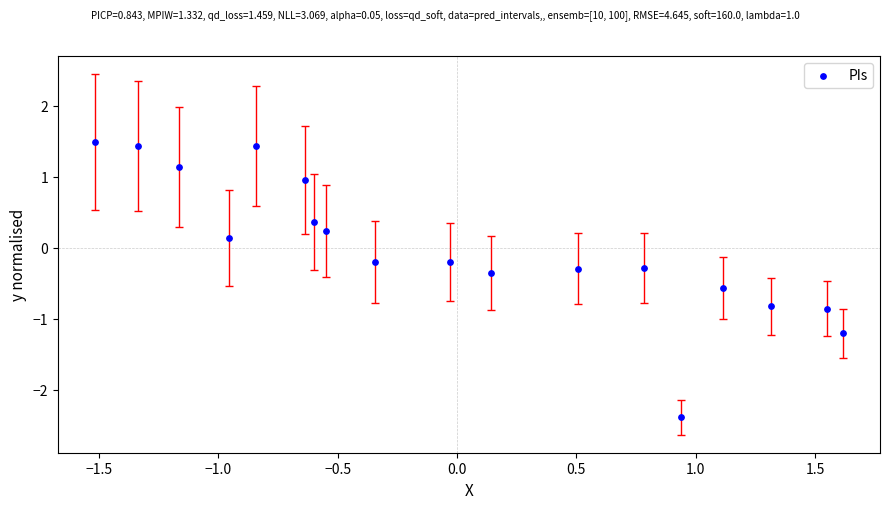

What is the range of X values (max minus min)?

3.1